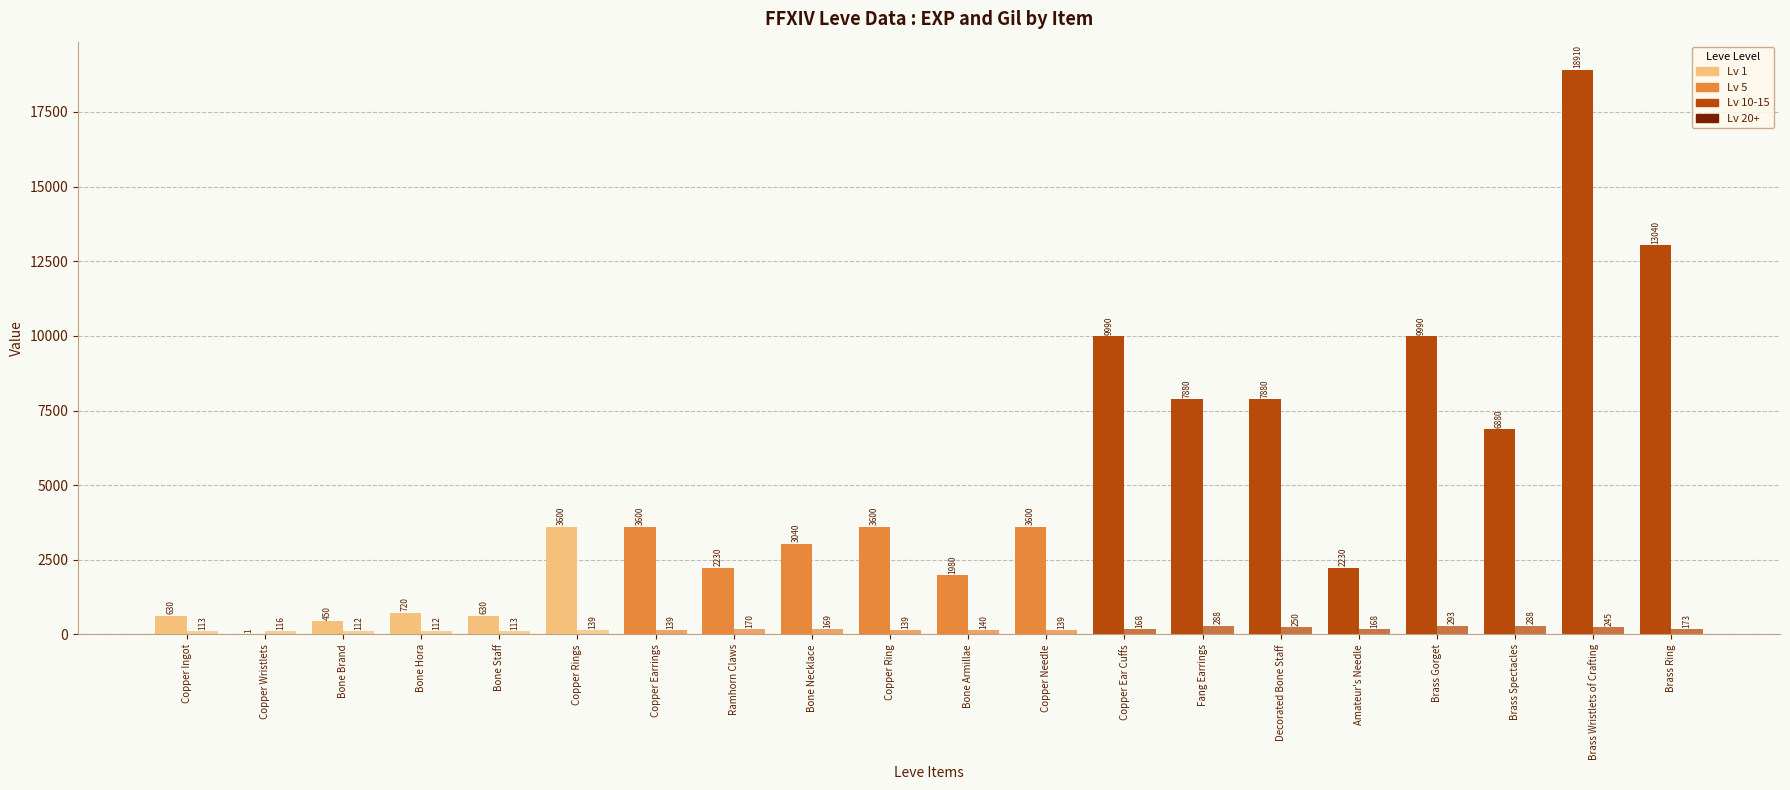

At which category is the sum across all series the highest?

Brass Wristlets of Crafting